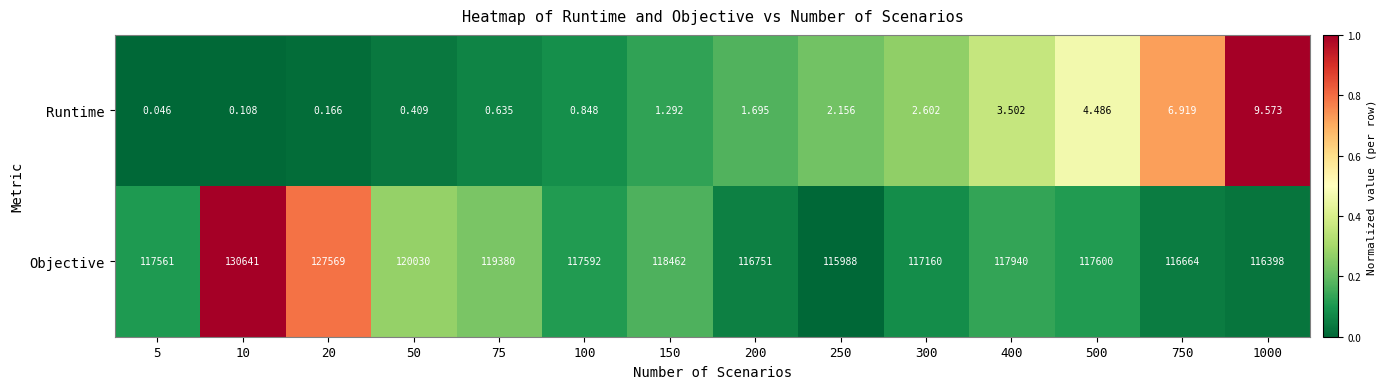

At which category does the chart reach its minimum across all series?

5